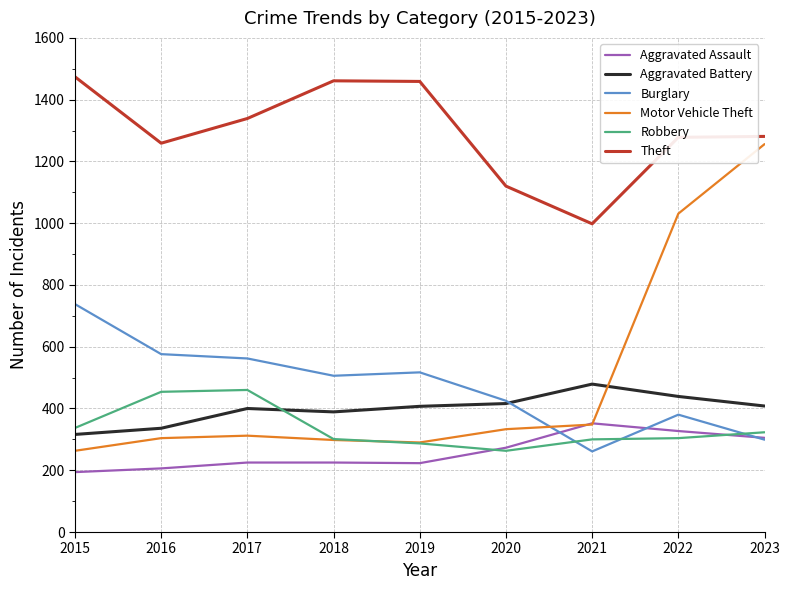

How many lines are shown in the chart?

6